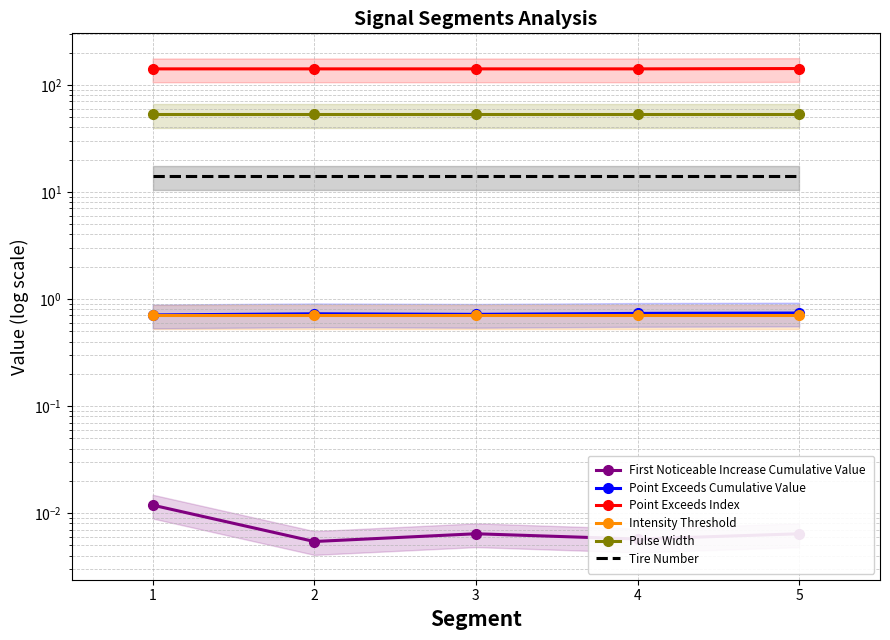

At which category is the sum across all series the highest?

5